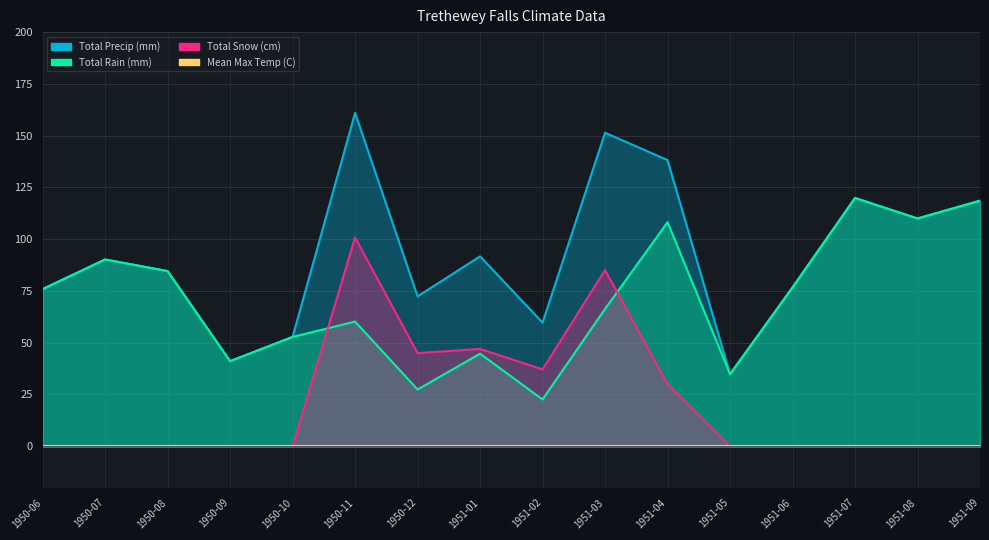

Which has a higher value, 1951-09 or 1951-05?

1951-09